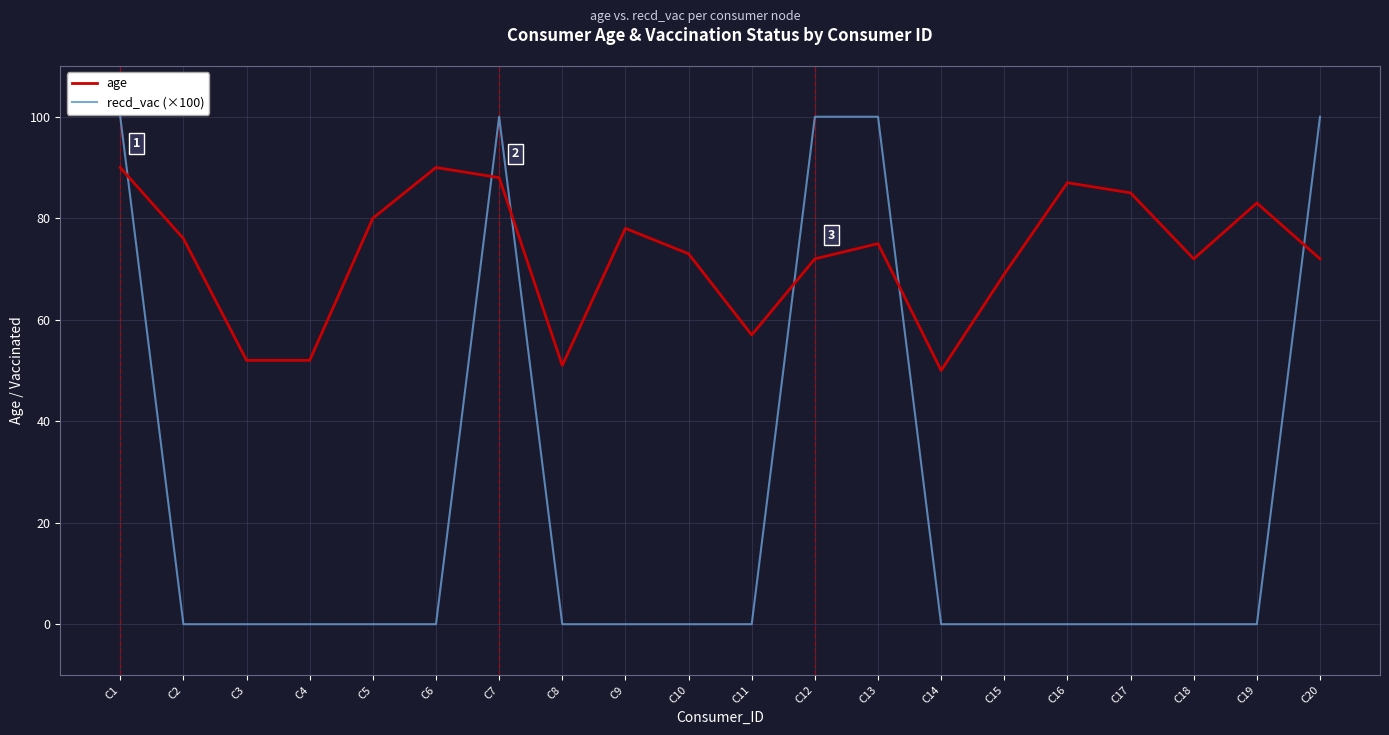

What are all the series names shown in the legend?

age, recd_vac (×100)